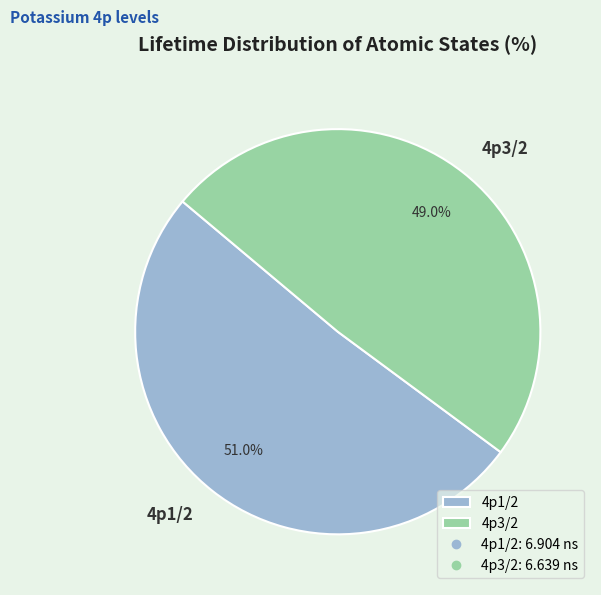

Approximately how many times larger is the value at 4p3/2 compared to 4p1/2?

1.0